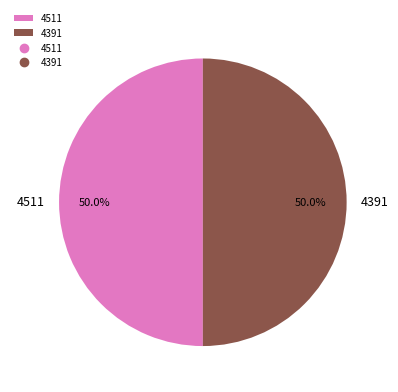

To the nearest percent, what percentage of the pie is 4511?

50%